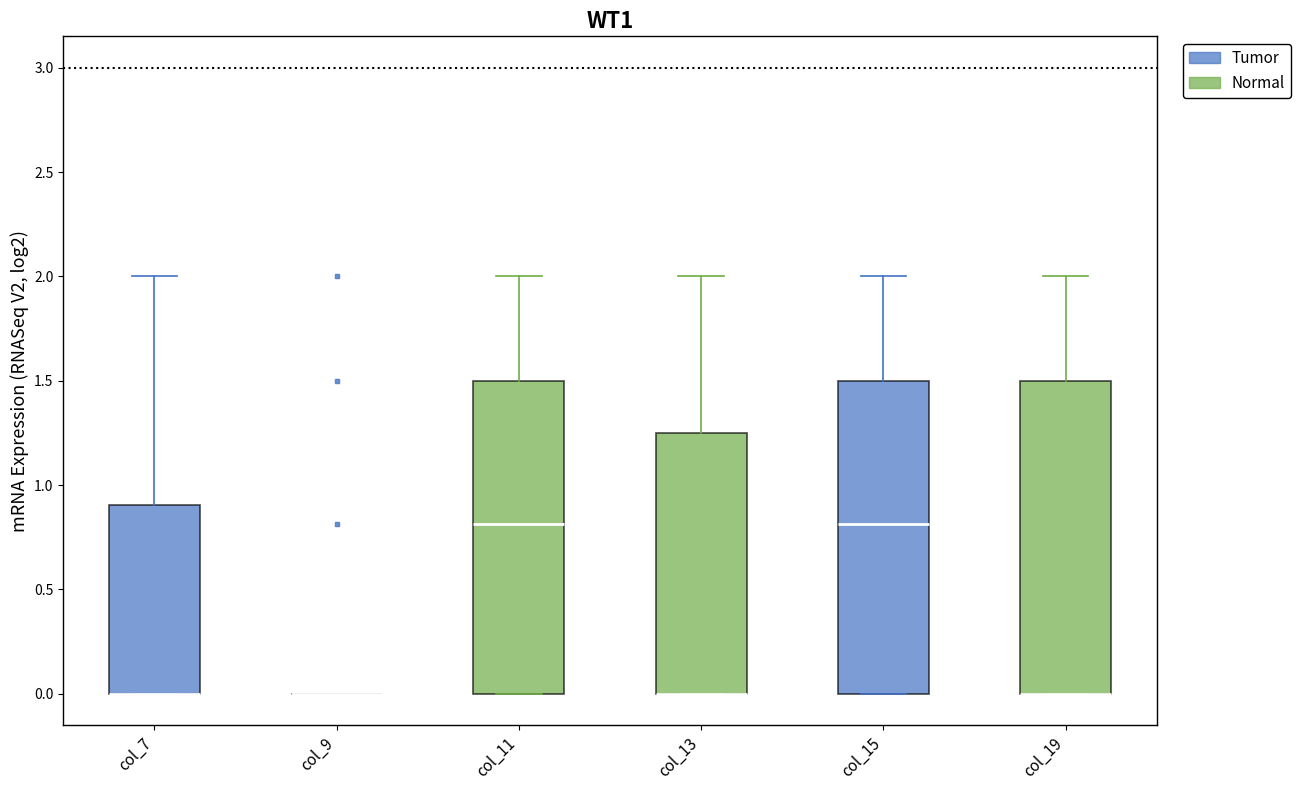

Reading left to right, read every box against the y-axis: the position of its median line, the range the box covers, and the ends of its whiskers. The values are not printed on the chart, so give them approximately, as read against the axis.

col_7: median 0.00 (drawn on the box's lower edge), box 0.00 to 0.90, whiskers 0.00 to 2.00
col_9: box collapsed to a line at 0.00, whiskers 0.00 to 0.00
col_11: median 0.80, box 0.00 to 1.50, whiskers 0.00 to 2.00
col_13: median 0.00 (drawn on the box's lower edge), box 0.00 to 1.25, whiskers 0.00 to 2.00
col_15: median 0.80, box 0.00 to 1.50, whiskers 0.00 to 2.00
col_19: median 0.00 (drawn on the box's lower edge), box 0.00 to 1.50, whiskers 0.00 to 2.00